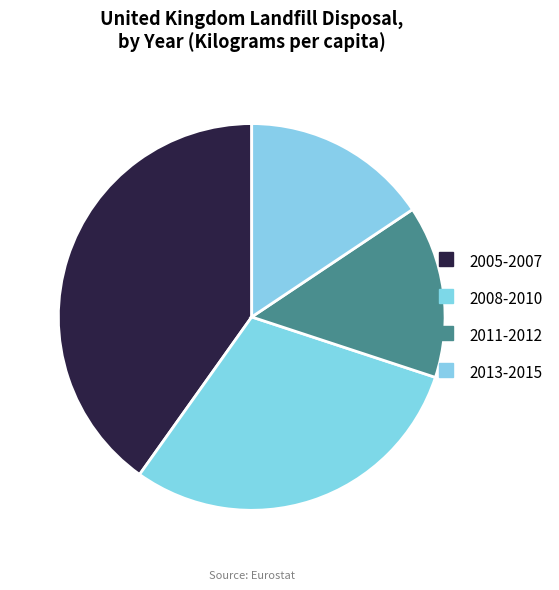

Which slice is the largest?

2005